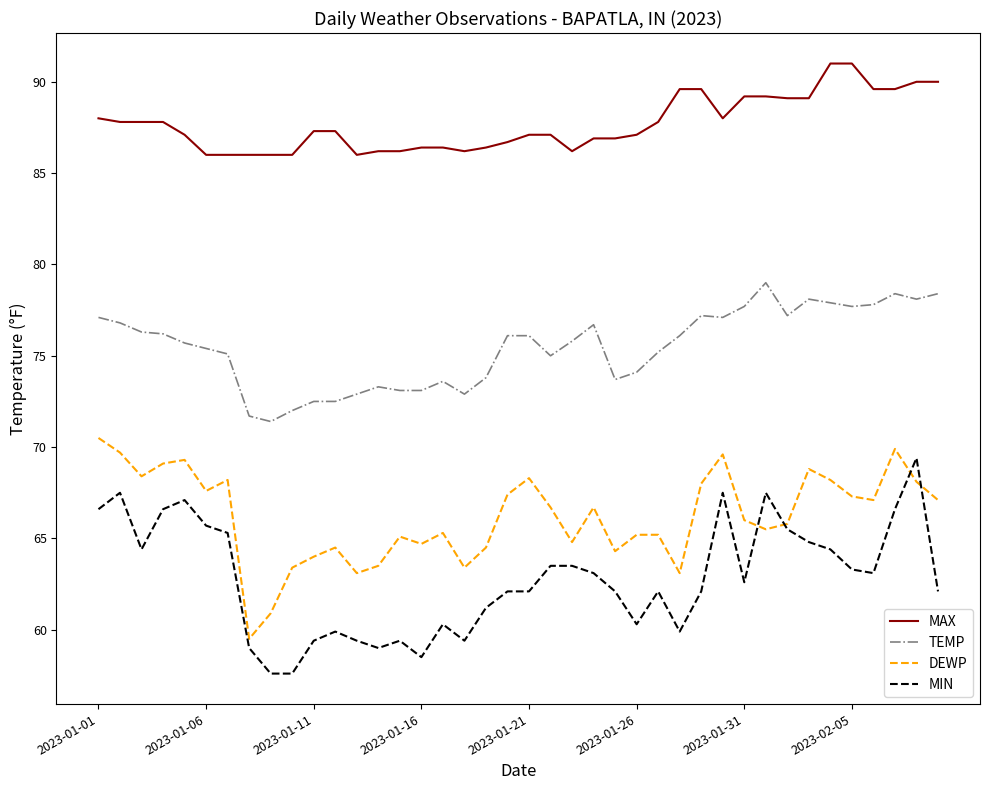

What is the smallest value displayed?

57.6